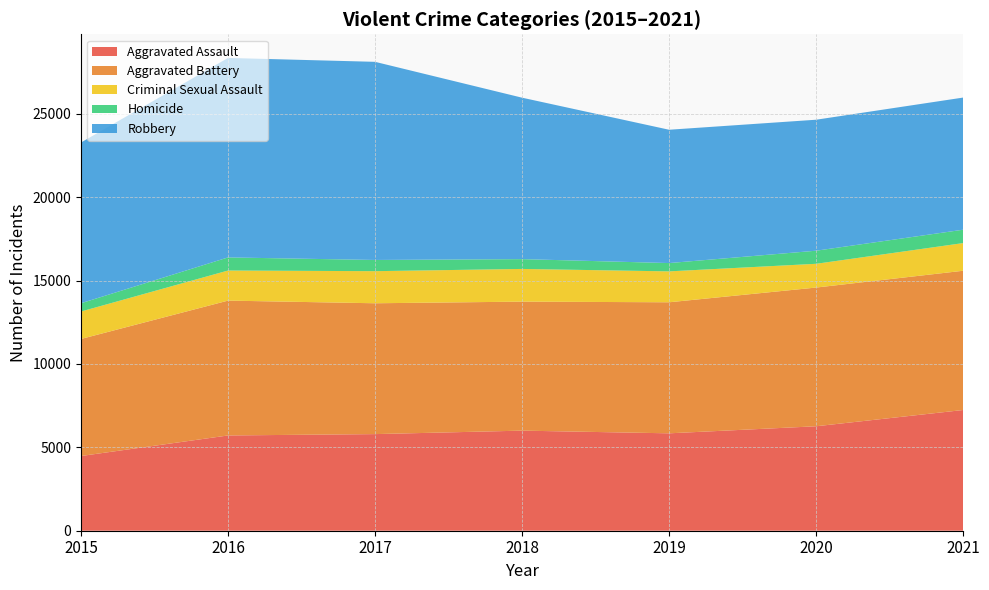

Reading left to right, list all the values displayed in this chart.

Aggravated Assault: 2015=4480	2016=5712	2017=5793	2018=6001	2019=5840	2020=6263	2021=7238
Aggravated Battery: 2015=7018	2016=8085	2017=7845	2018=7735	2019=7857	2020=8317	2021=8349
Criminal Sexual Assault: 2015=1646	2016=1804	2017=1924	2018=1960	2019=1853	2020=1424	2021=1659
Homicide: 2015=496	2016=786	2017=672	2018=589	2019=498	2020=785	2021=802
Robbery: 2015=9638	2016=11960	2017=11880	2018=9679	2019=7994	2020=7854	2021=7923